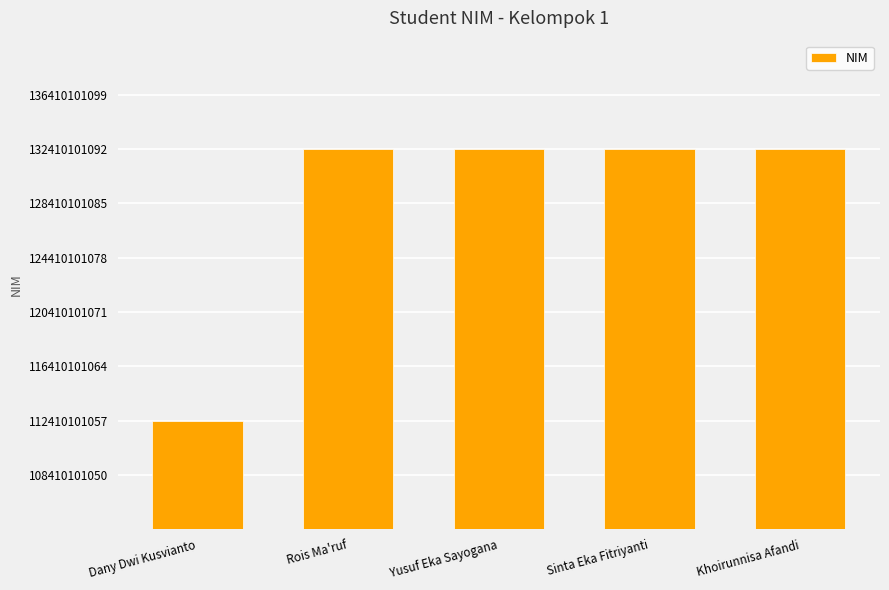

True or false: the data shows 132410101065 at Sinta Eka Fitriyanti.

True